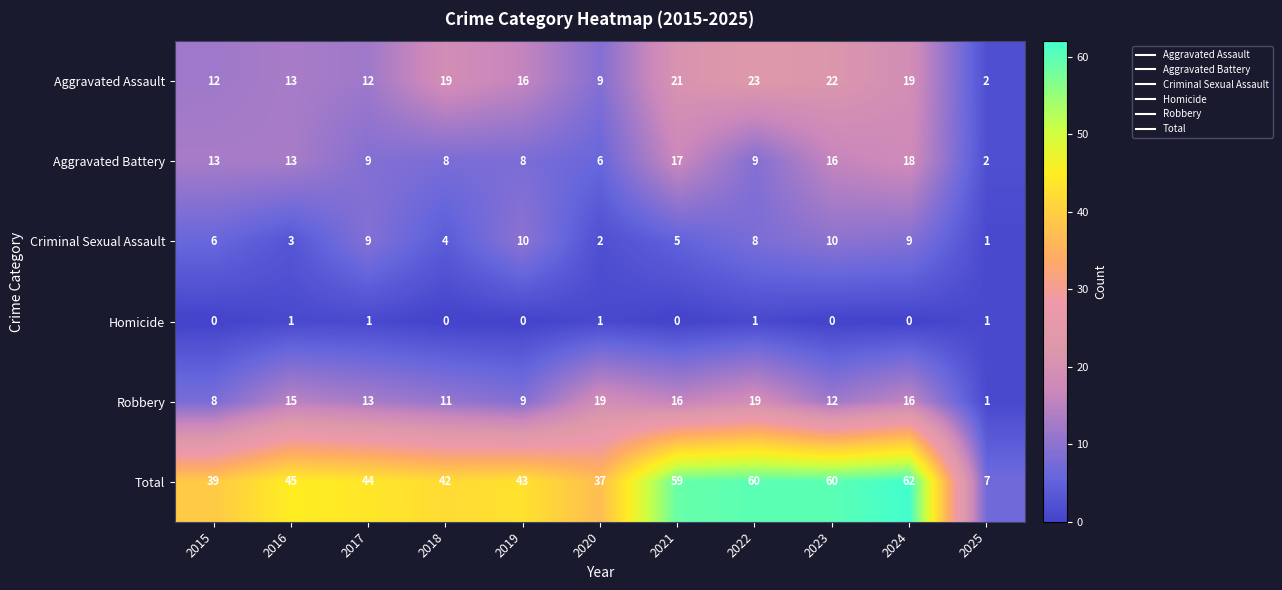

Which series has the largest total across all categories?

Total